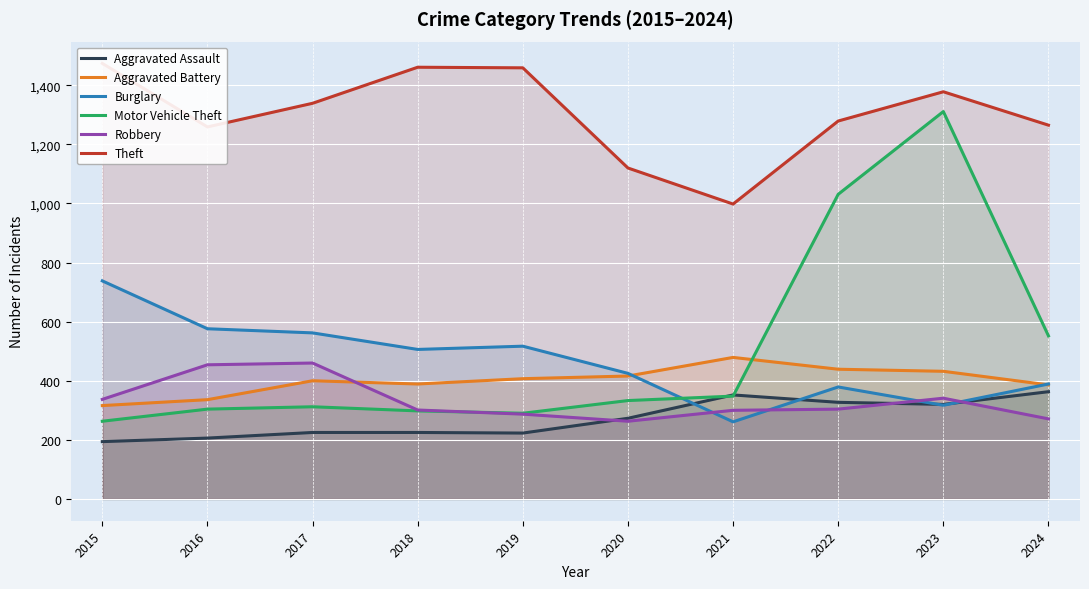

How many values in the Motor Vehicle Theft series exceed 333?

4